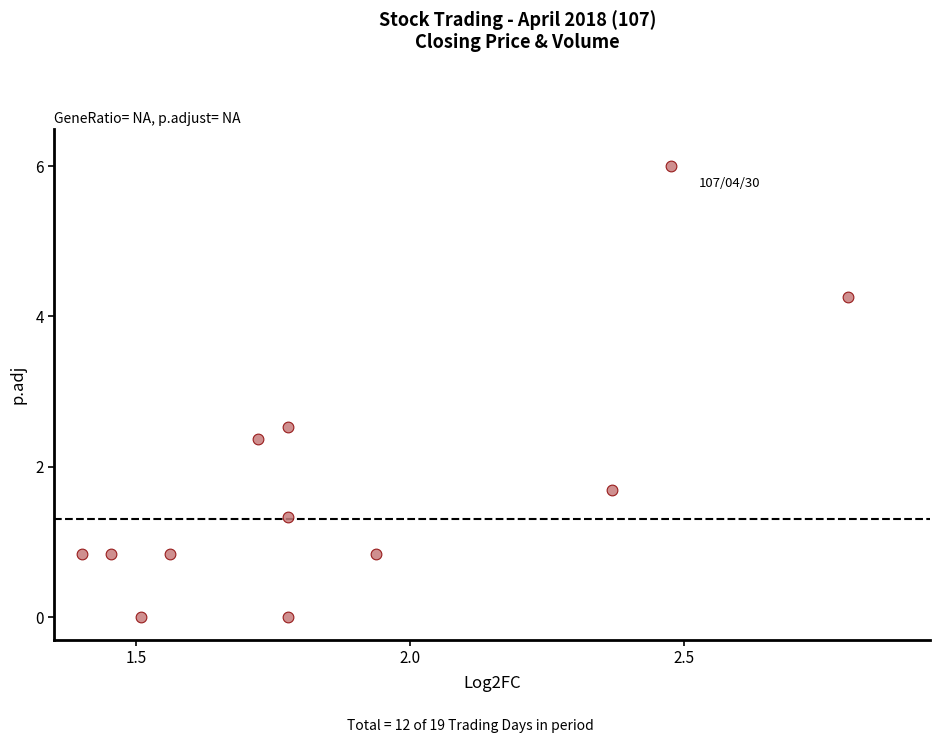

What is the average X value?

1.9